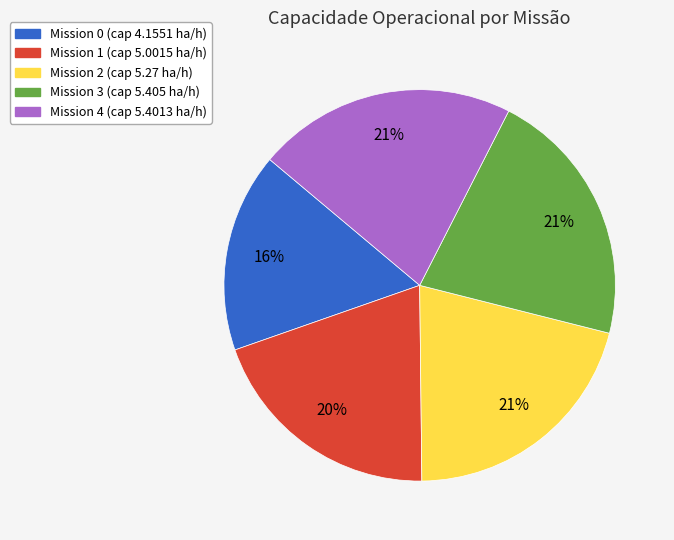

Is there a majority slice in this chart?

No